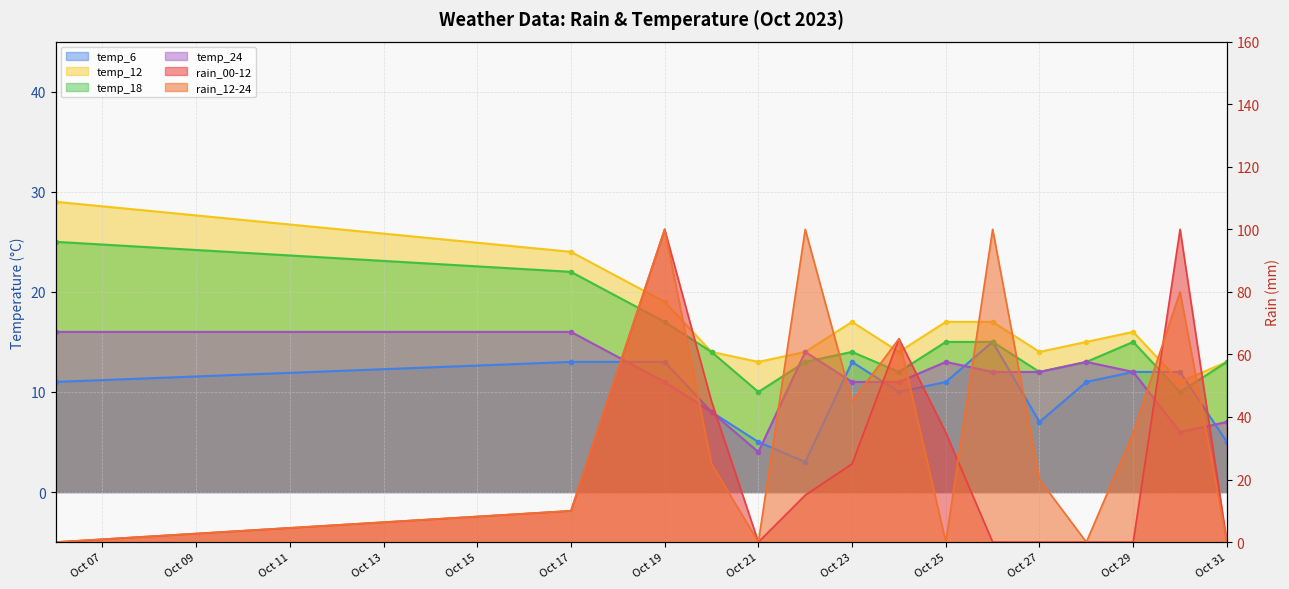

Is the value of rain_12-24 at 2023-10-23 greater than the value of rain_00-12 at 2023-10-30?

No